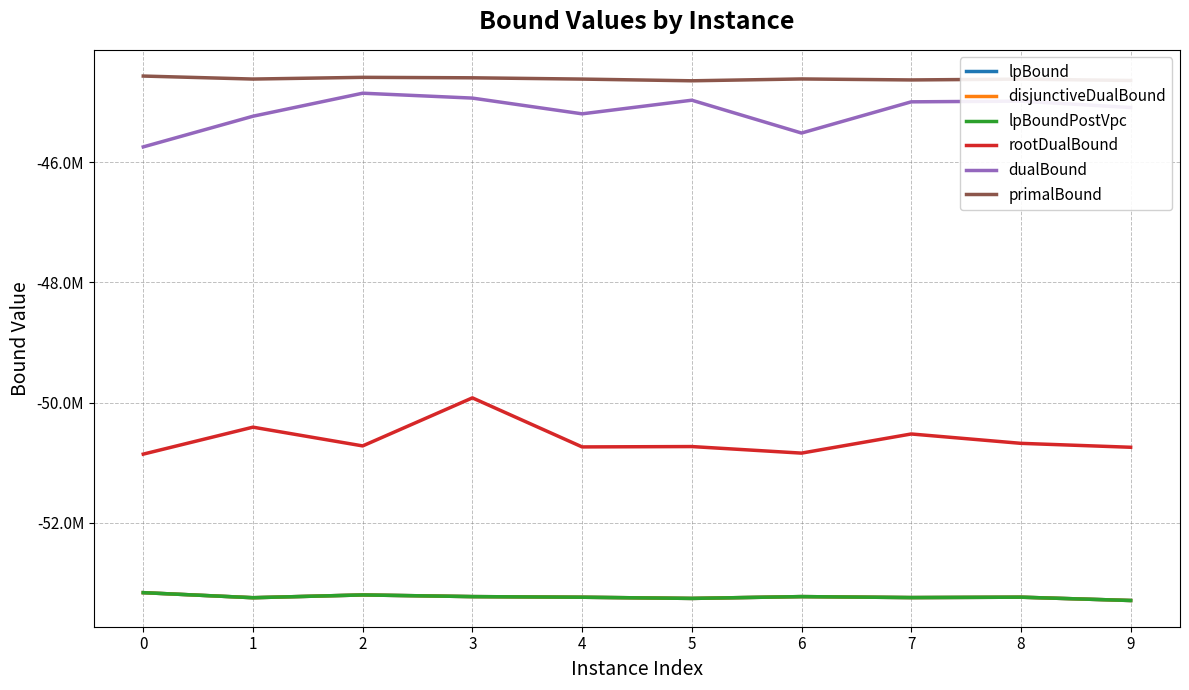

Reading left to right, list all the values displayed in this chart.

lpBound: -53164876.5	-53249042.6	-53202890.1	-53230651.7	-53241021.7	-53260735.1	-53230505.7	-53246743.4	-53240224.4	-53295419.9
disjunctiveDualBound: -53164876.5	-53249042.6	-53202890.1	-53230651.7	-53241021.7	-53260735.1	-53230505.7	-53246743.4	-53240224.4	-53295419.9
lpBoundPostVpc: -53164876.5	-53249042.6	-53202890.1	-53230651.7	-53241021.7	-53260735.1	-53230505.7	-53246743.4	-53240224.4	-53295419.9
rootDualBound: -50858909.5	-50410280.5	-50722273.0	-49922478.5	-50738993.4	-50733054.3	-50842225.6	-50523604.3	-50679416.6	-50744786.2
dualBound: -45745010.5	-45234424.0	-44851271.1	-44932646.8	-45194630.7	-44967804.4	-45514254.6	-44994855.8	-44982945.2	-45089230.3
primalBound: -44565819.2	-44615684.6	-44587186.7	-44594928.3	-44616284.7	-44644723.6	-44614000.2	-44630447.2	-44616794.3	-44639370.9